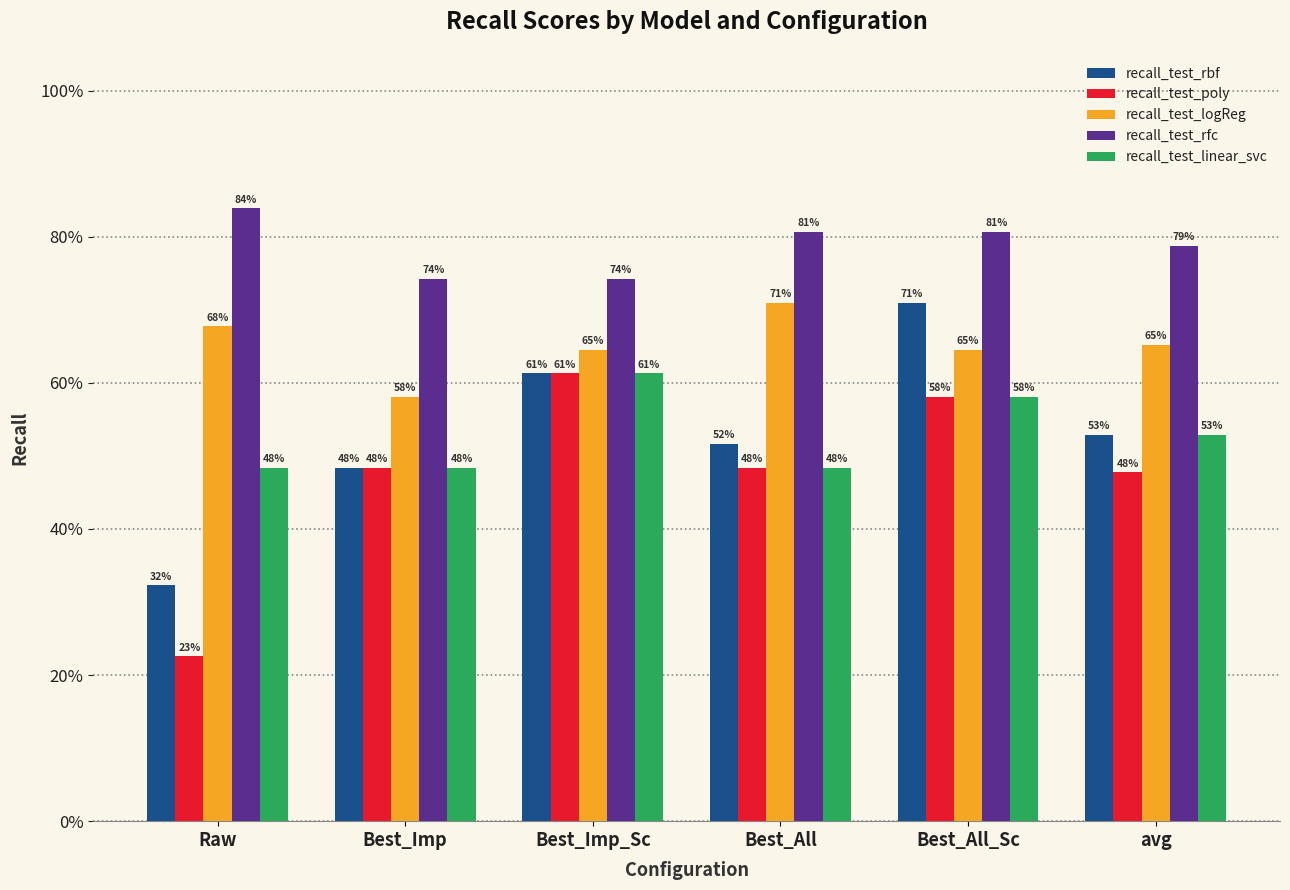

Does the chart contain stacked bars?

No